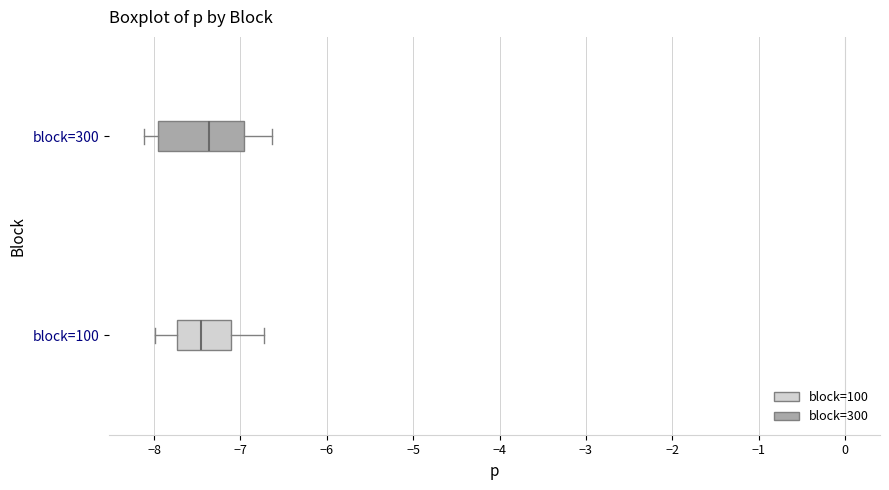

Which box has the furthest to the right median line?

block=300